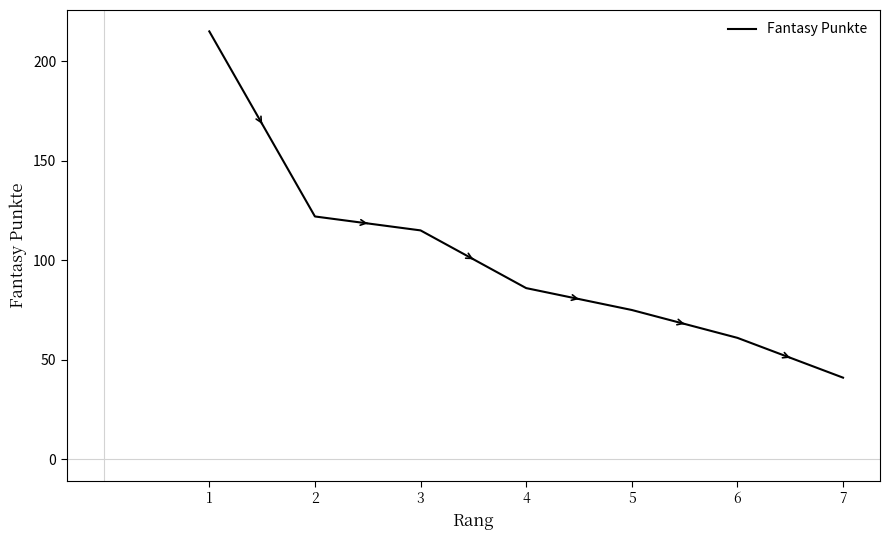

What is the difference between the values at 7 and 6?

20